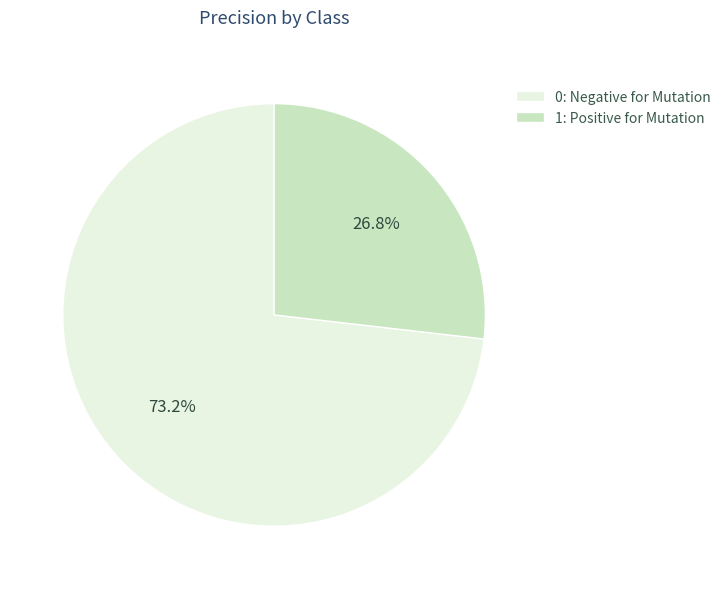

To the nearest percent, what portion does 0: Negative for Mutation represent?

73%